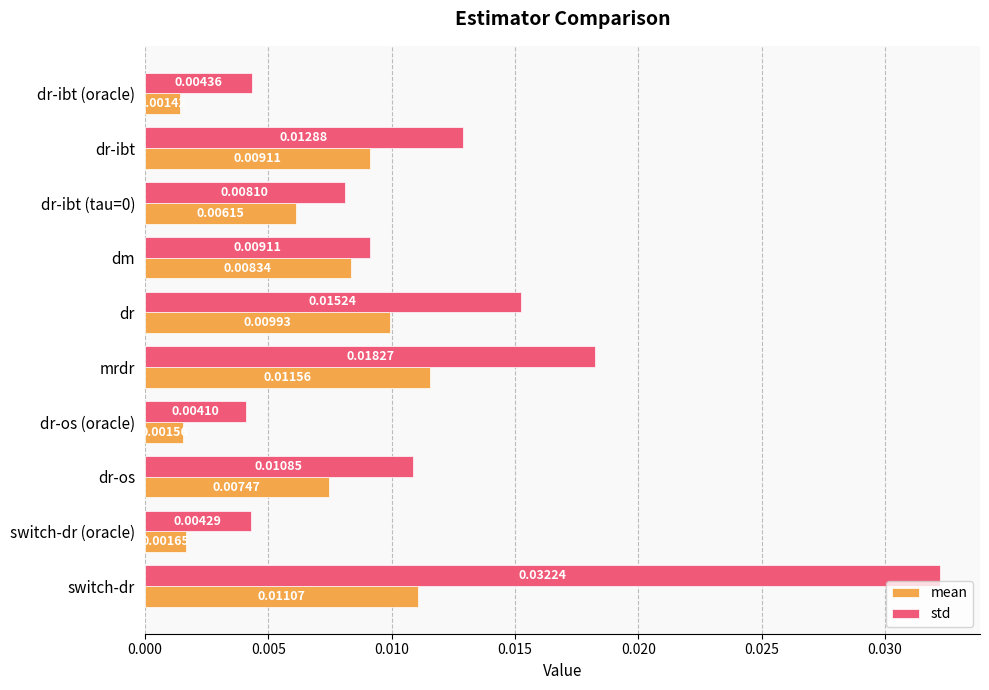

Which series has the largest range (max minus min)?

std